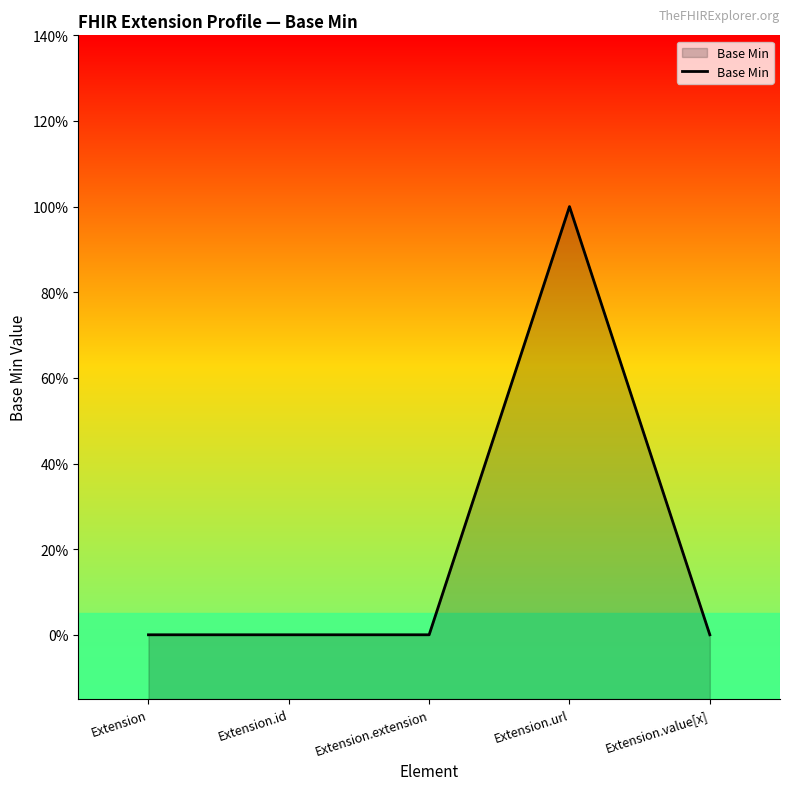

How many distinct data groups are displayed?

1